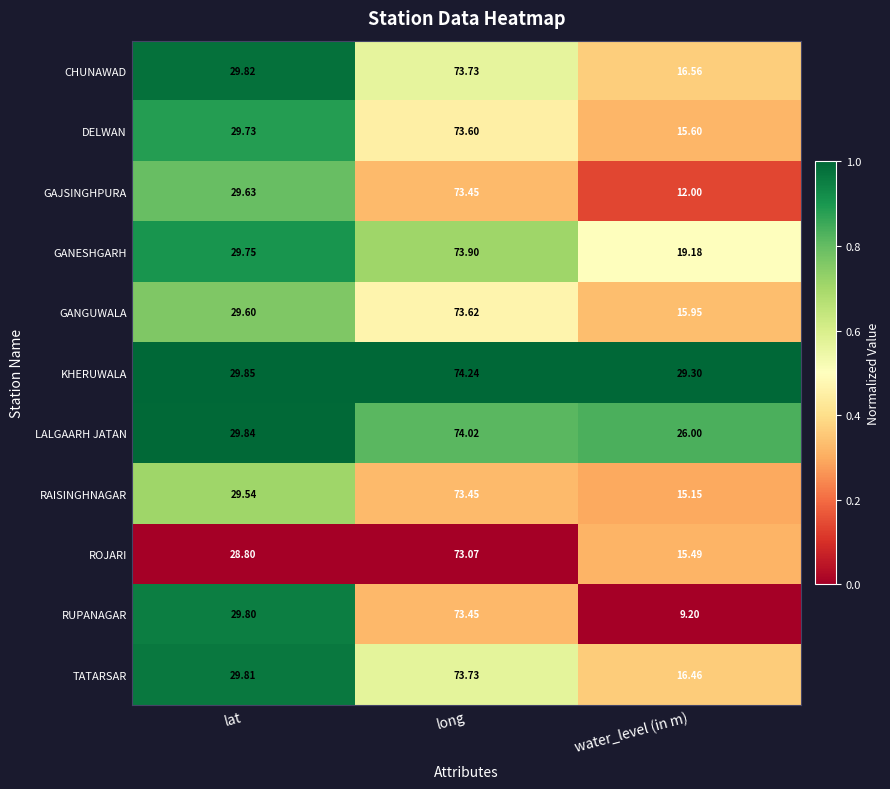

Which series has the largest total across all categories?

KHERUWALA